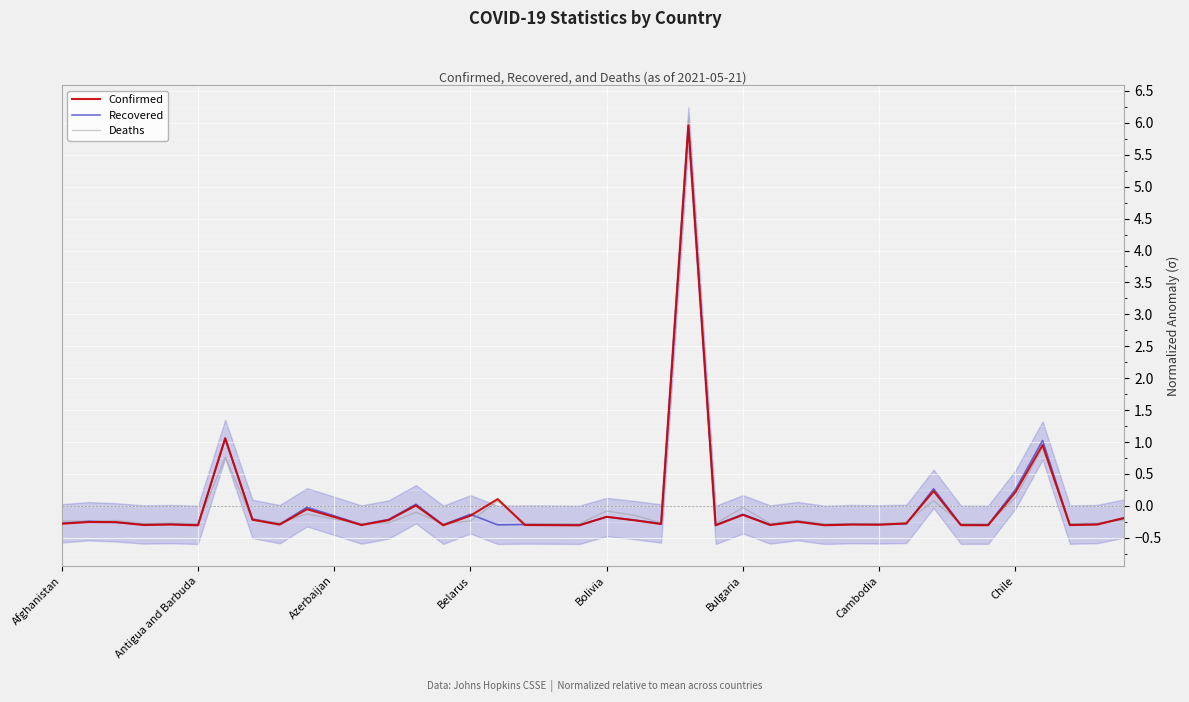

Reading left to right, what are all the values shown in this chart?

Confirmed: -0.3	-0.3	-0.3	-0.3	-0.3	-0.3	1.1	-0.2	-0.3	-0.1	-0.2	-0.3	-0.2	0.0	-0.3	-0.2	0.1	-0.3	-0.3	-0.3	-0.2	-0.2	-0.3	6.0	-0.3	-0.1	-0.3	-0.2	-0.3	-0.3	-0.3	-0.3	0.2	-0.3	-0.3	0.2	1.0	-0.3	-0.3	-0.2
Recovered: -0.3	-0.2	-0.3	-0.3	-0.3	-0.3	1.0	-0.2	-0.3	-0.0	-0.2	-0.3	-0.2	0.0	-0.3	-0.1	-0.3	-0.3	-0.3	-0.3	-0.2	-0.2	-0.3	6.0	-0.3	-0.1	-0.3	-0.2	-0.3	-0.3	-0.3	-0.3	0.3	-0.3	-0.3	0.3	1.0	-0.3	-0.3	-0.2
Deaths: -0.2	-0.2	-0.2	-0.3	-0.3	-0.3	0.8	-0.2	-0.3	-0.1	-0.2	-0.3	-0.3	-0.1	-0.3	-0.2	0.1	-0.3	-0.3	-0.3	-0.1	-0.1	-0.3	6.0	-0.3	-0.0	-0.3	-0.2	-0.3	-0.3	-0.3	-0.3	0.1	-0.3	-0.3	0.1	0.9	-0.3	-0.3	-0.2